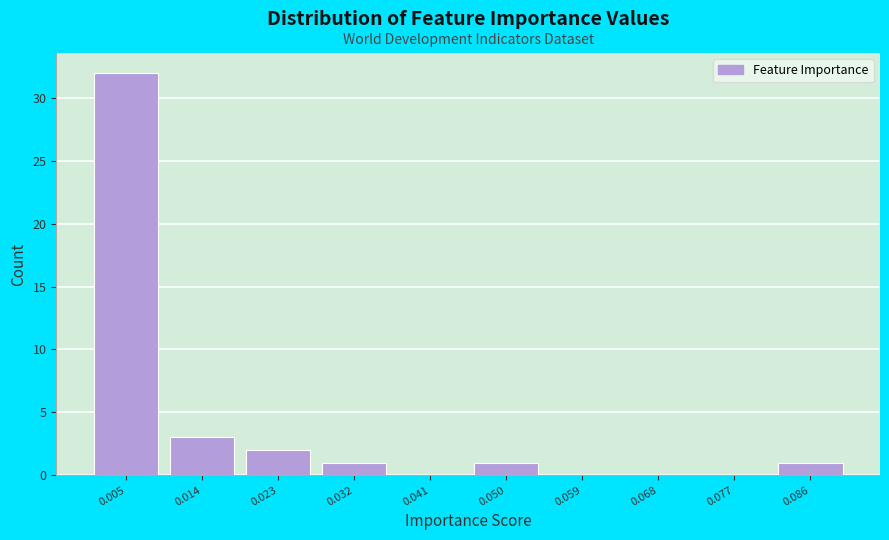

Reading left to right, what are all the values shown in this chart?

0.005=32	0.014=3	0.023=2	0.032=1	0.041=0	0.050=1	0.059=0	0.068=0	0.077=0	0.086=1